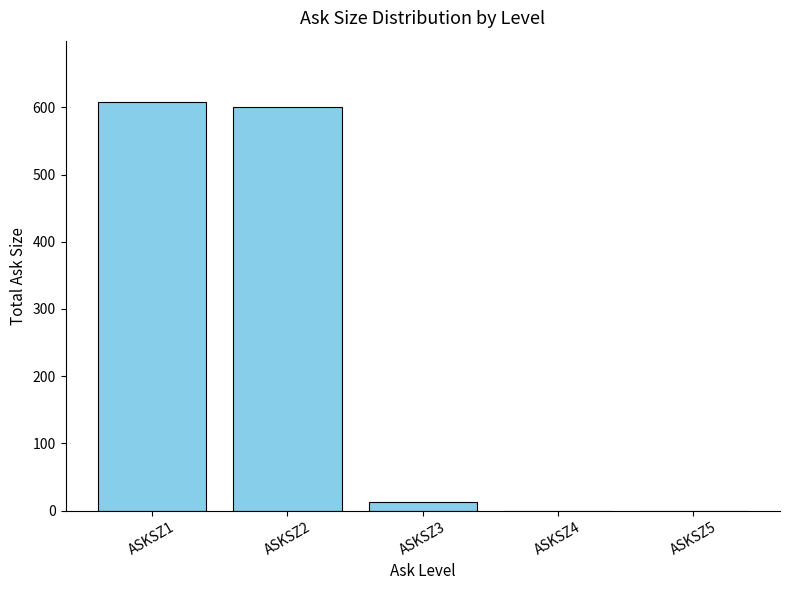

The value at ASKSZ4 is -211. True or false?

False